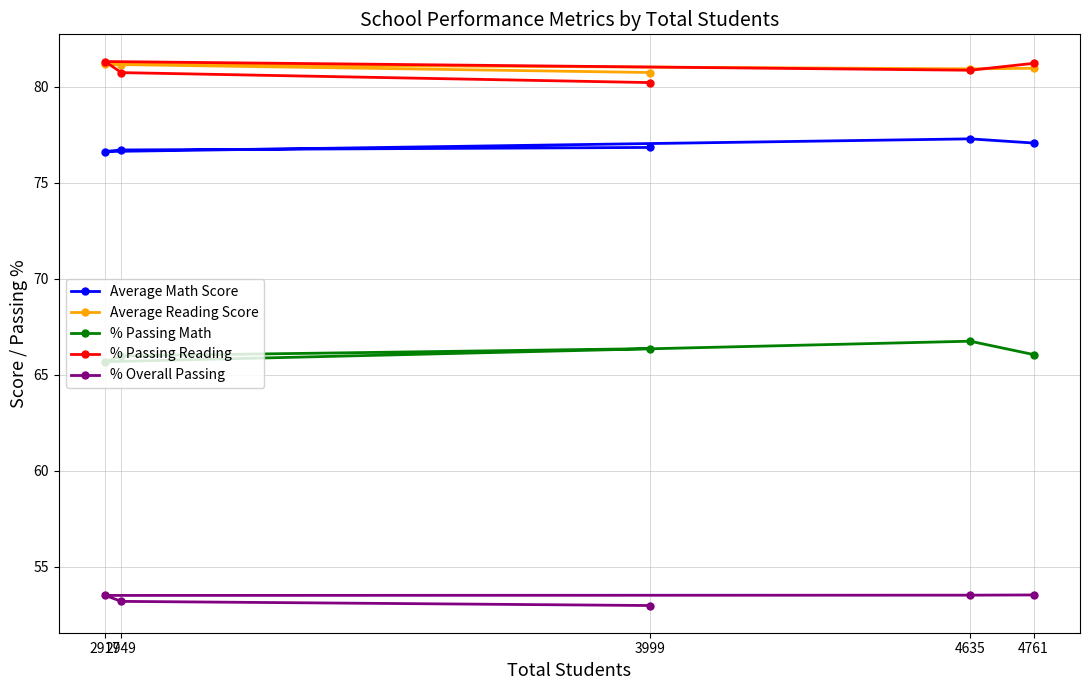

After their last crossing, which series has the higher values: Average Reading Score or % Passing Reading?

% Passing Reading